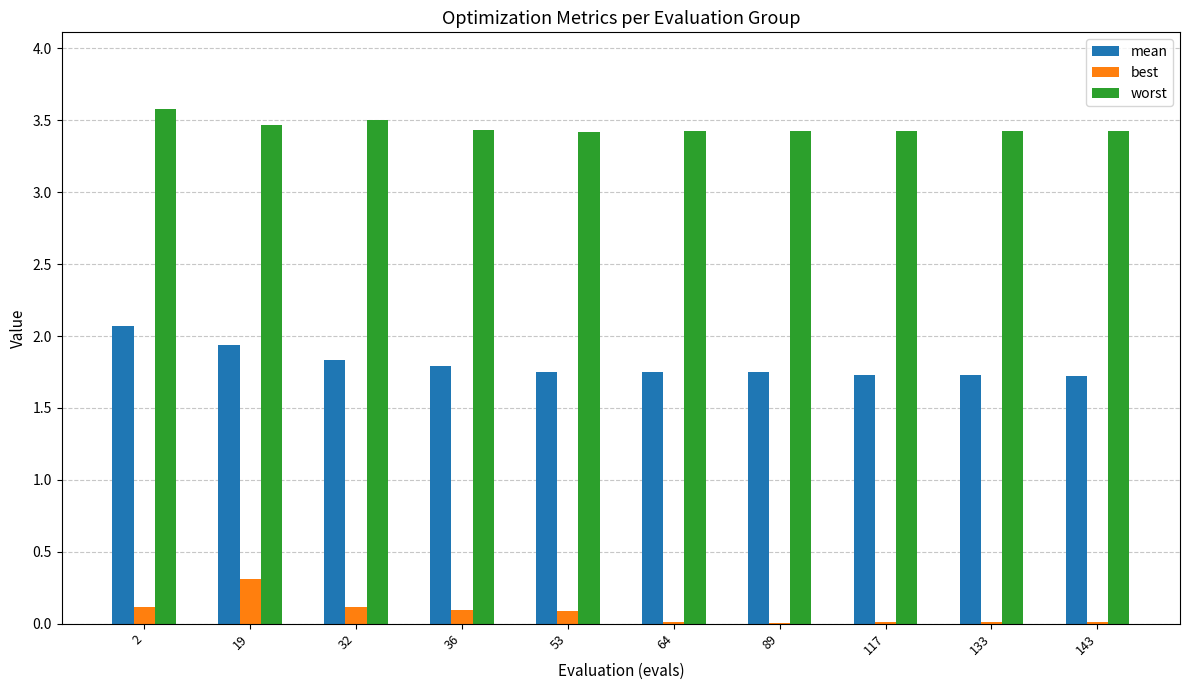

What is the sum of the worst values at 53 and 64?

6.8